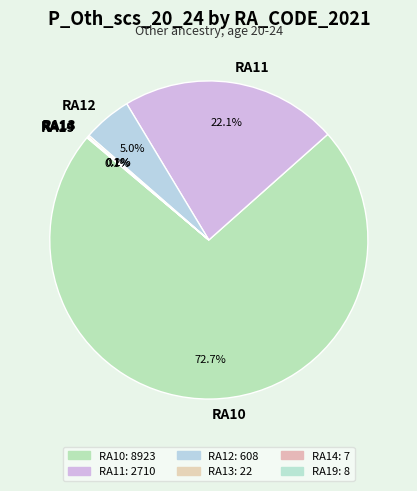

Which slice is the largest?

RA10